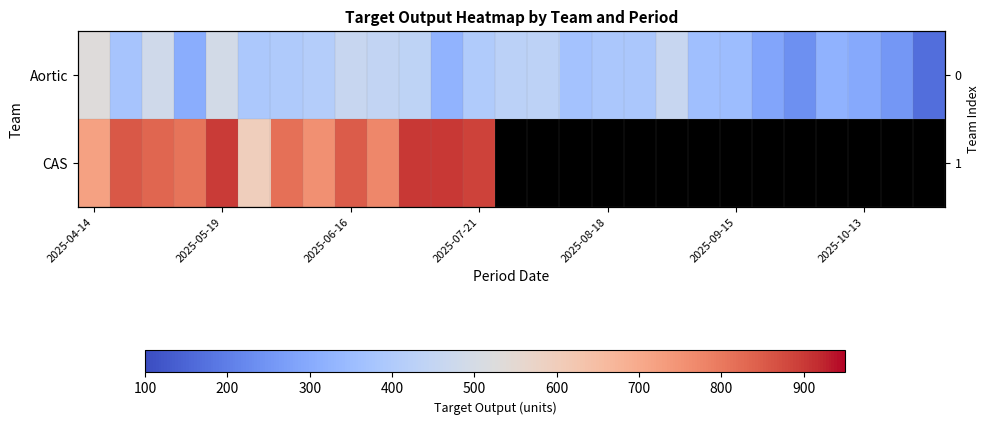

What is the difference between the highest and lowest values at 2025-04-14?

190.0